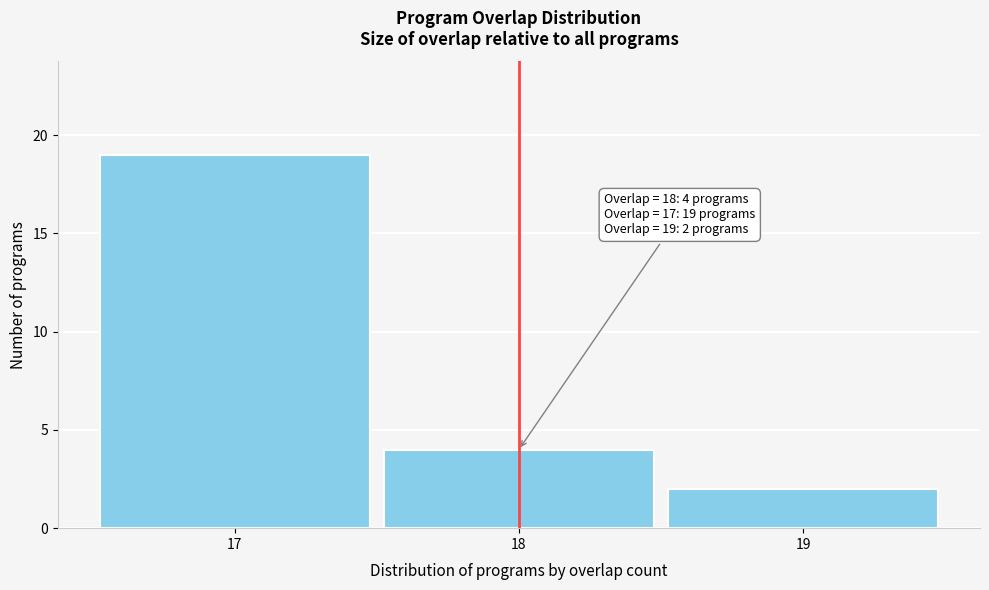

Reading right to left, transcribe all the data shown in this chart.

2	4	19